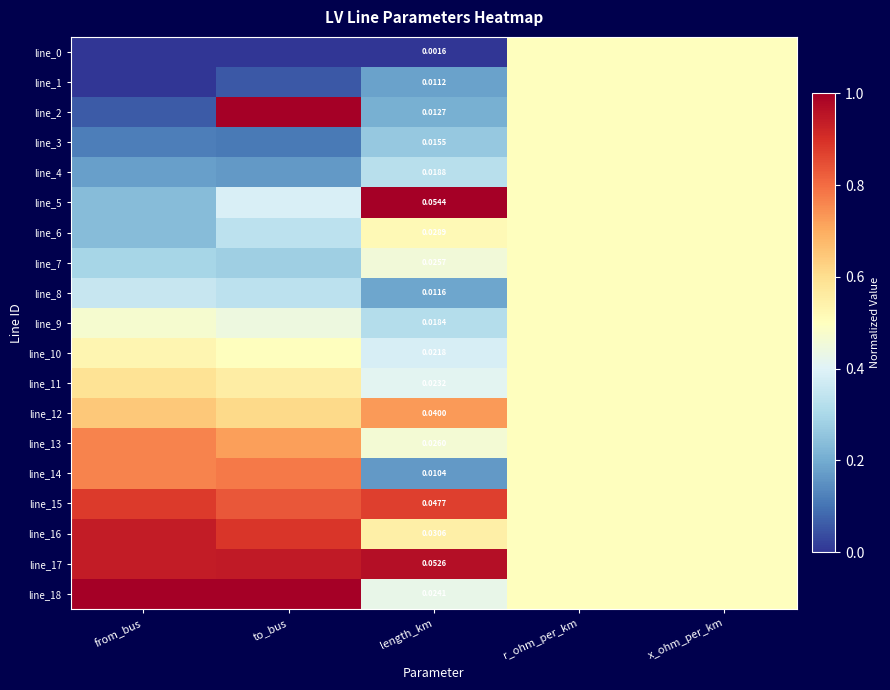

True or false: line_9 has a value of 0.5 at length_km.

False